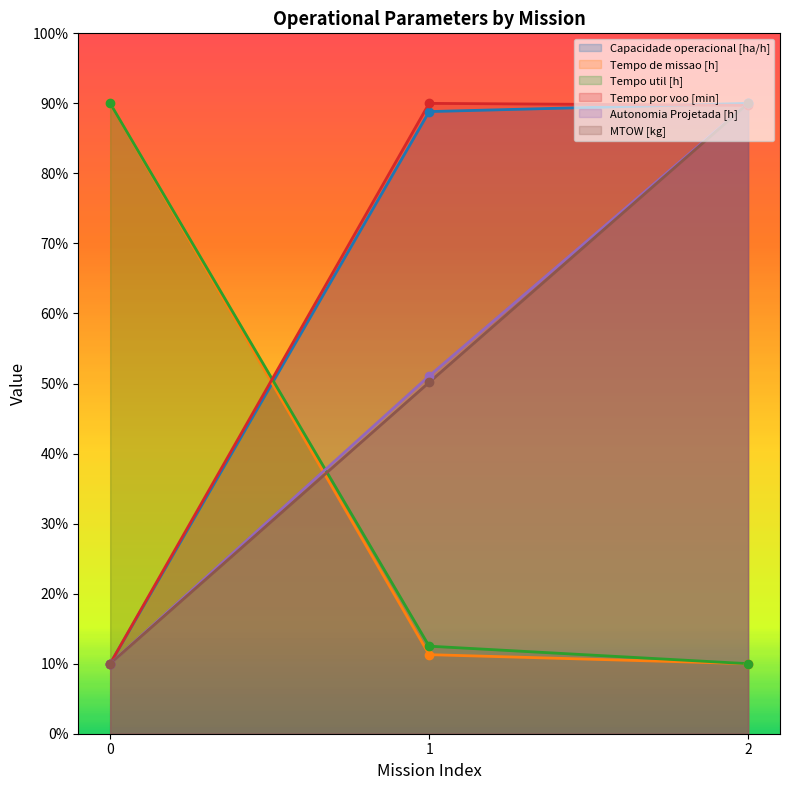

The Tempo por voo [min] series shows 90.0 at 1. True or false?

True